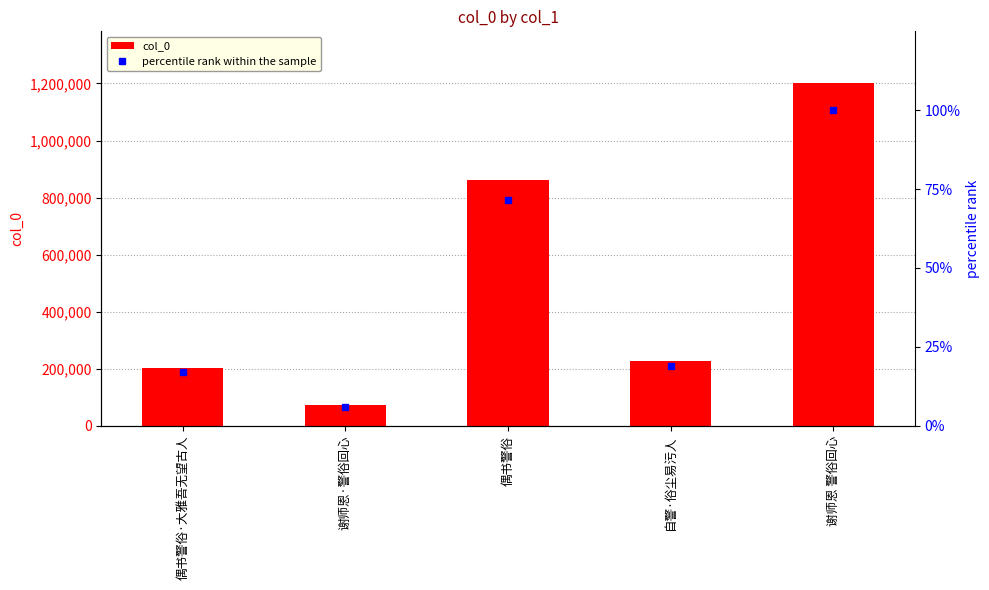

Where does the col_0 series first go above 226724?

偶书警俗